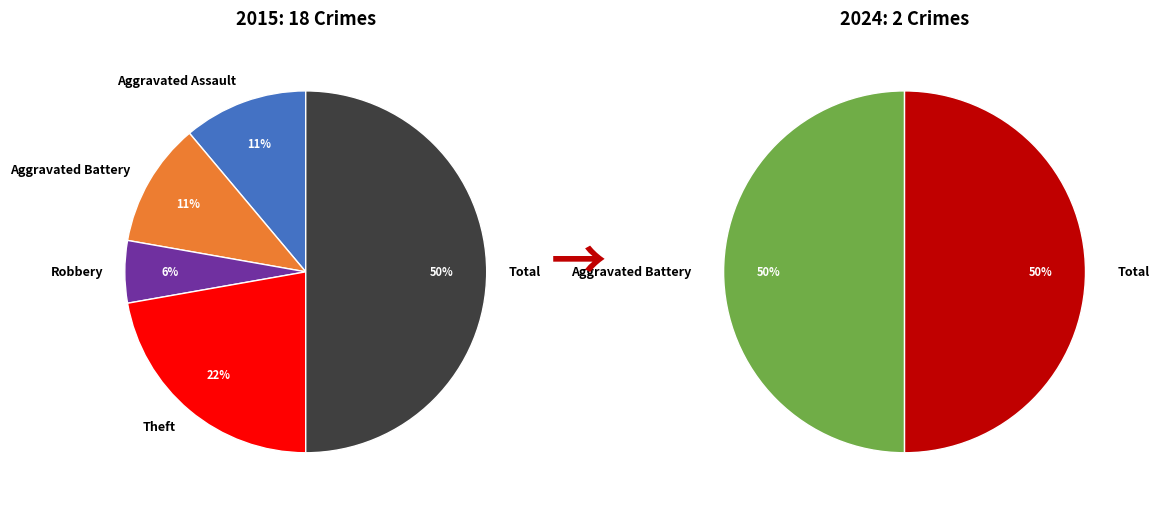

Combined, what portion of the pie is Aggravated Assault and Theft?

33.3%